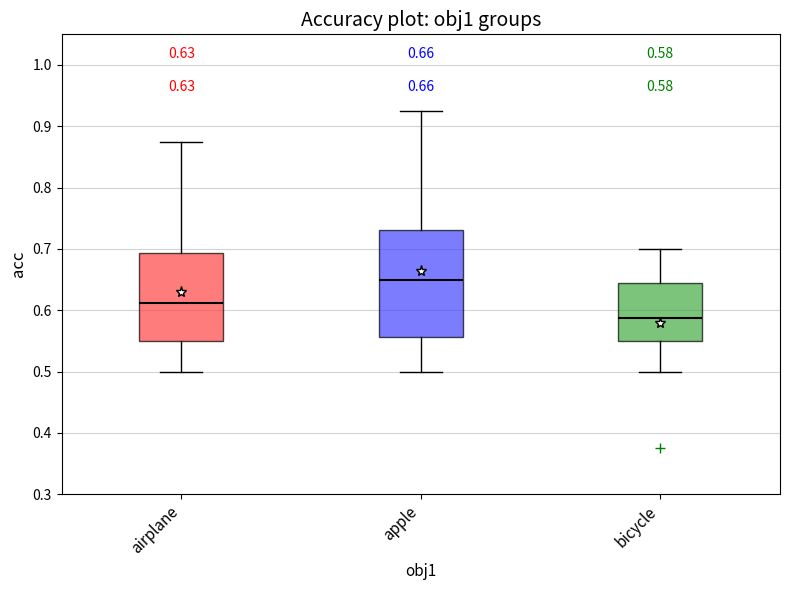

Which box has the lowest median line?

bicycle